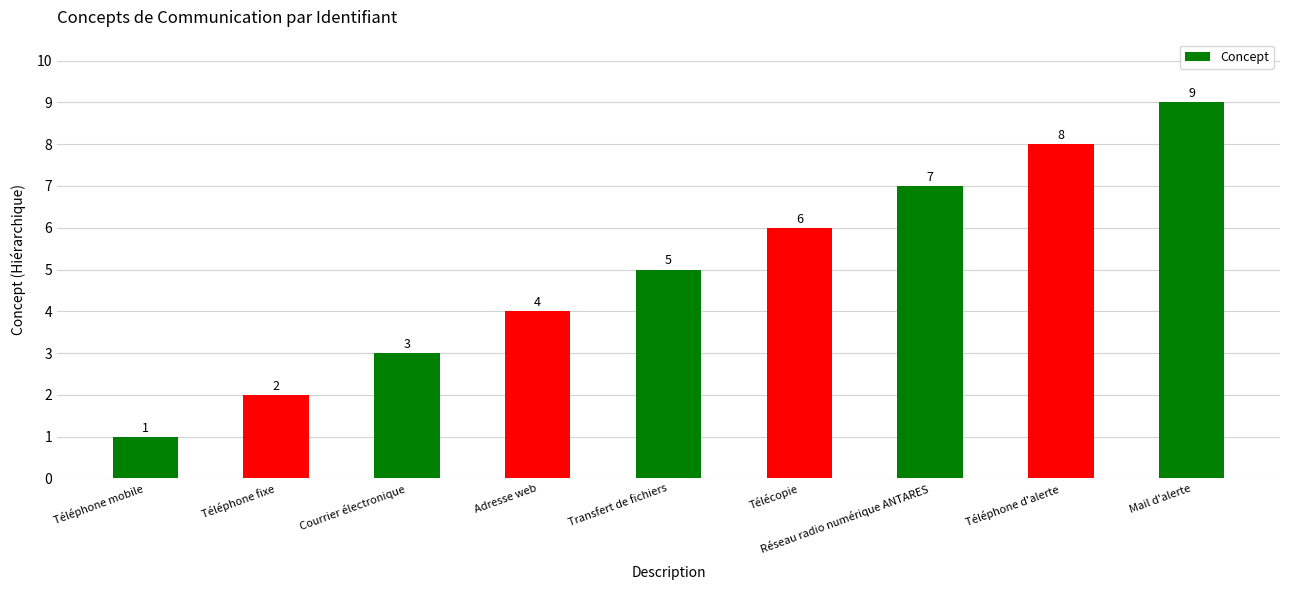

At which label is the value closest to 5?

Transfert de fichiers